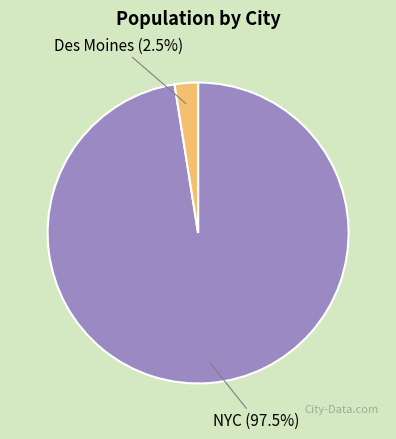

Rank the categories by value from lowest to highest.

Des Moines, NYC